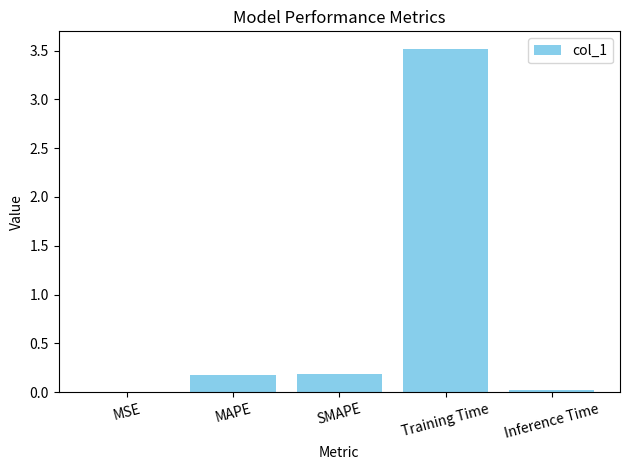

Which has a higher value, Inference Time or Training Time?

Training Time